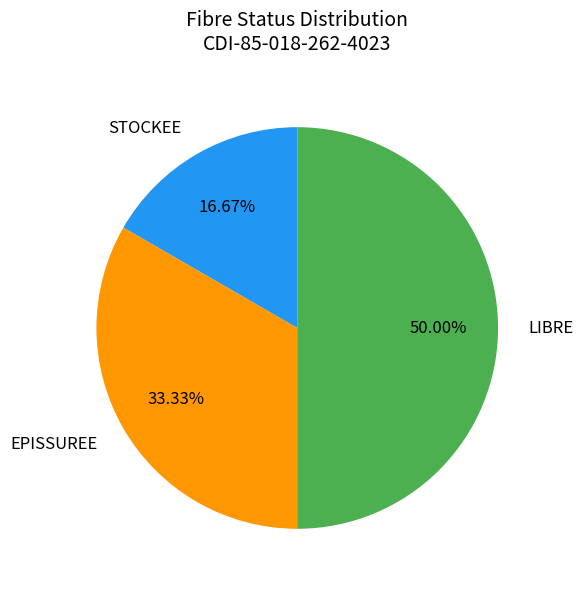

Which has a higher value, EPISSUREE or STOCKEE?

EPISSUREE